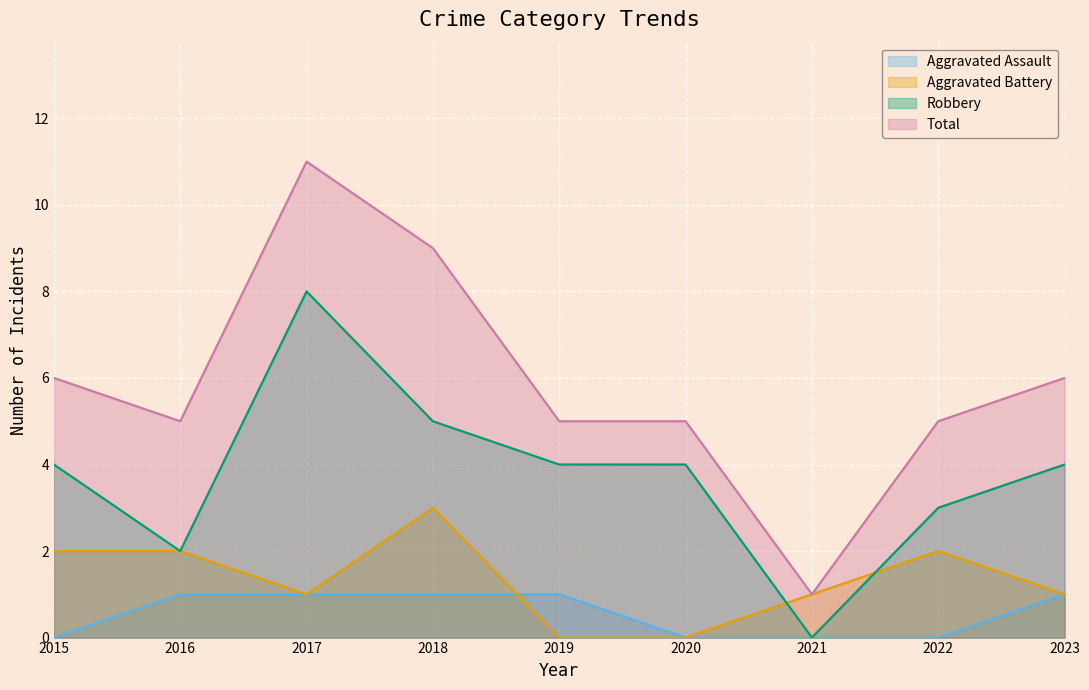

Which category has the lowest value in the Aggravated Battery series?

2019